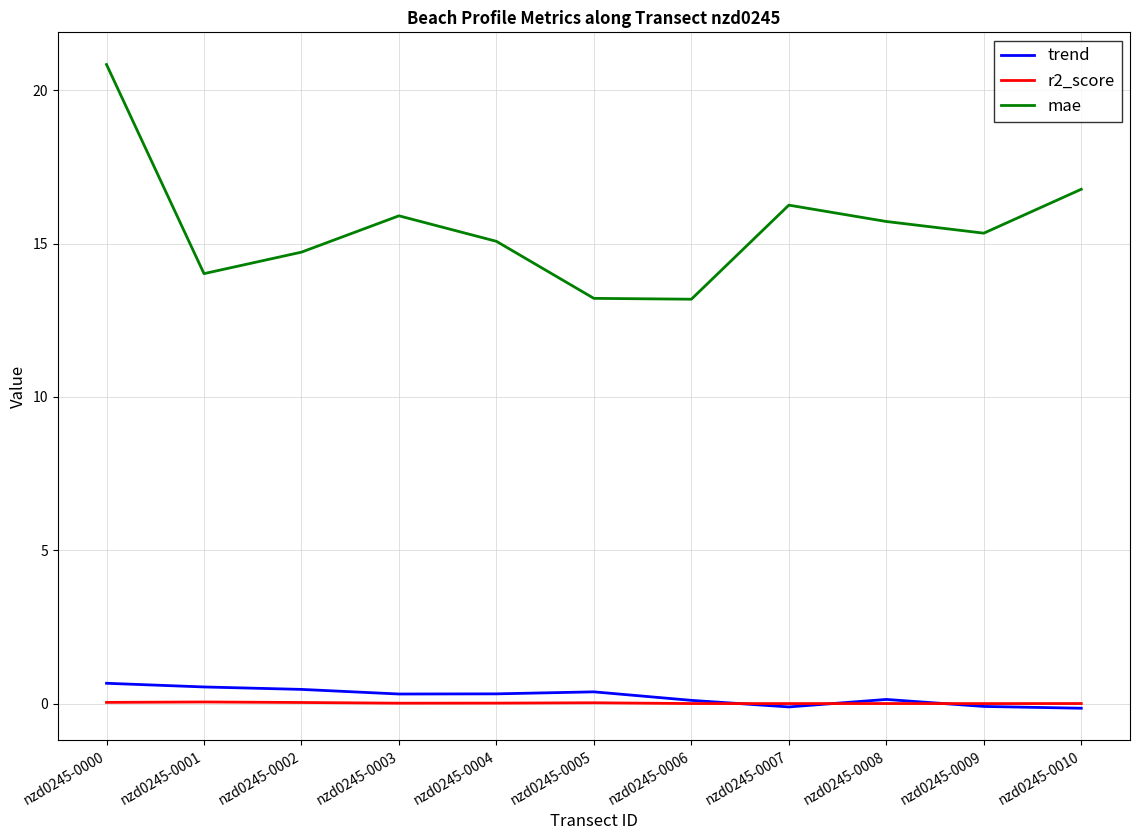

Which series has the widest spread of values?

mae